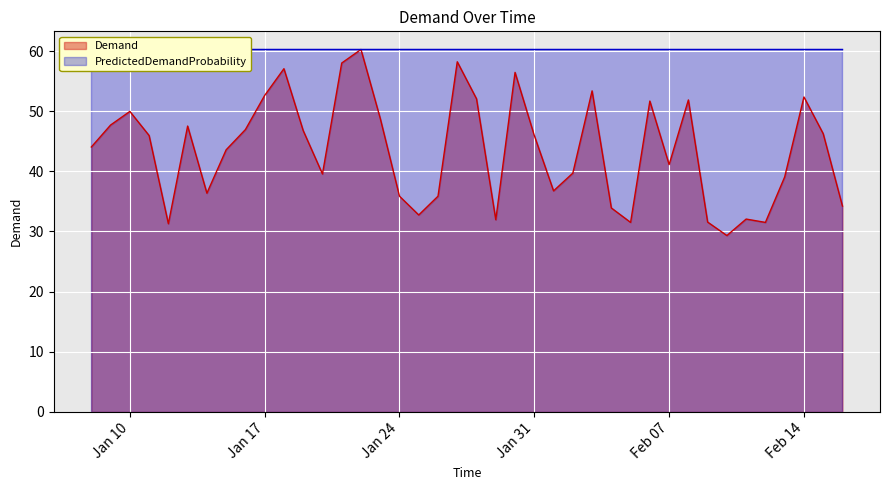

What is the minimum value shown in the chart?

29.3